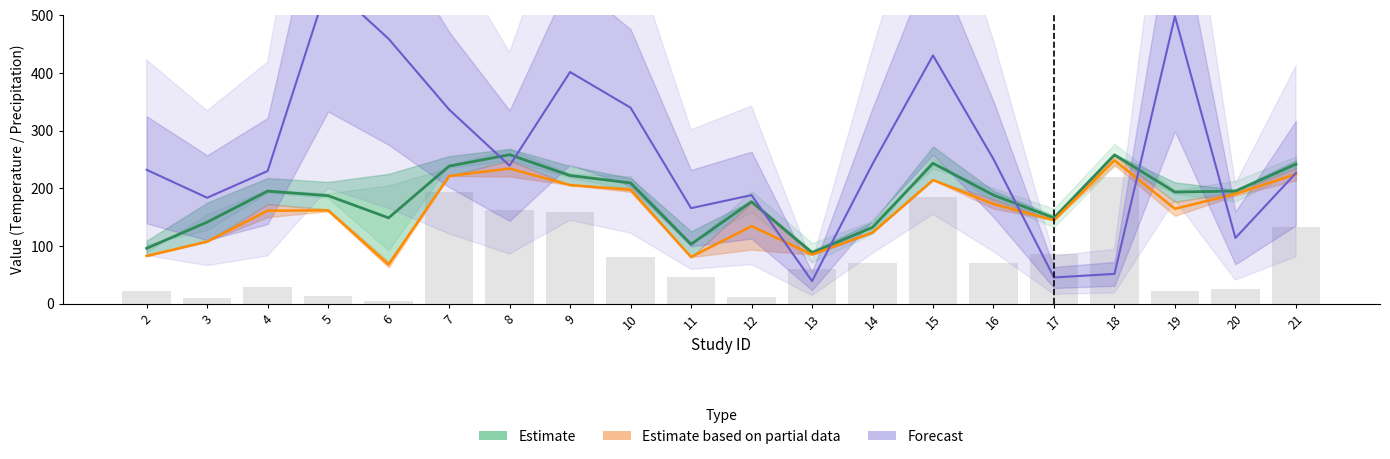

Are the bars grouped side by side (vs. stacked)?

Yes